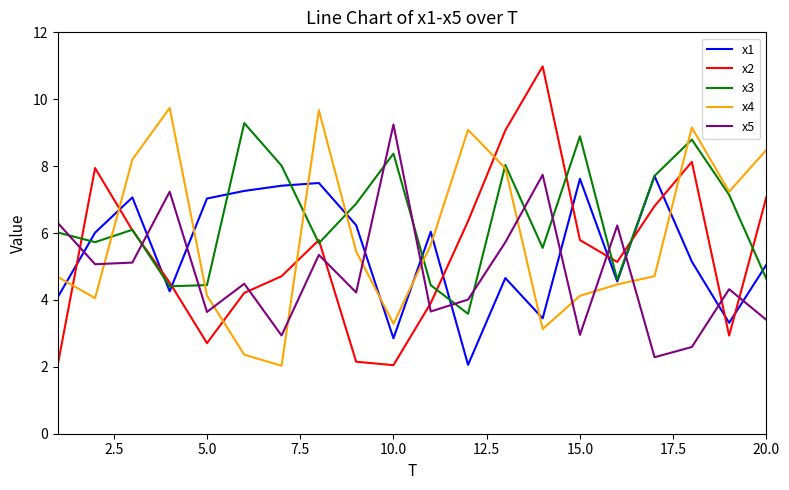

True or false: x5 and x1 cross at least once.

True